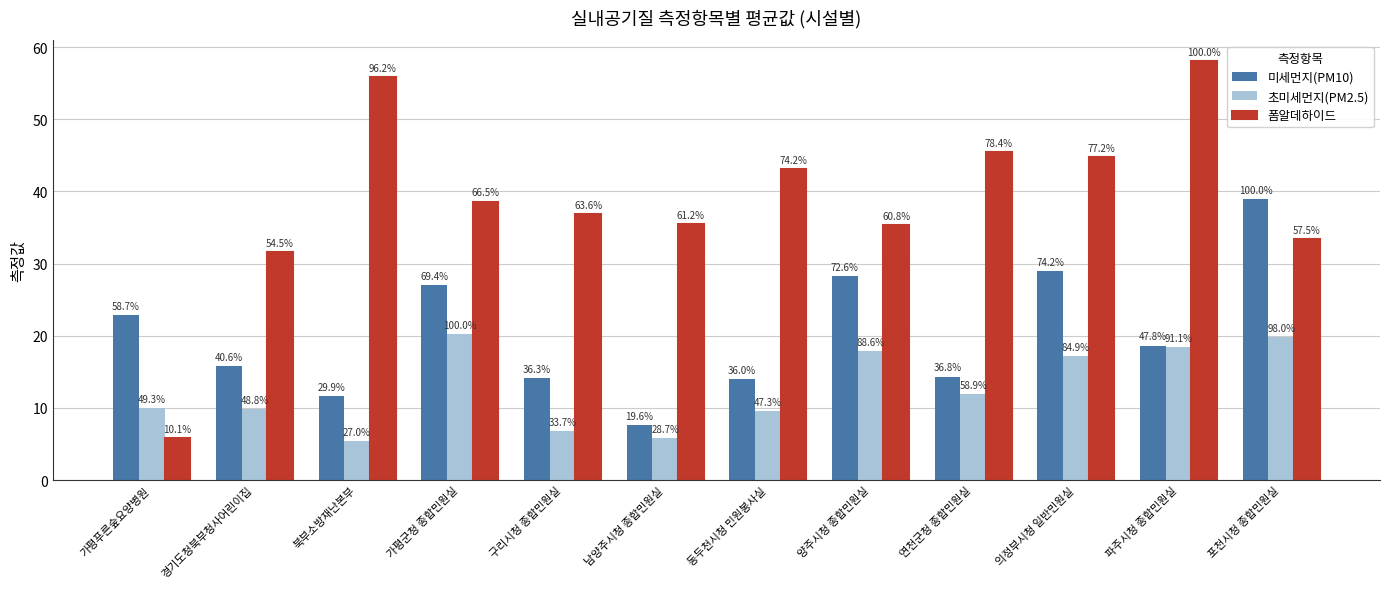

Is the value of 초미세먼지(PM2.5) at 의정부시청 일반민원실 greater than the value of 폼알데하이드 at 경기도청북부청사어린이집?

No